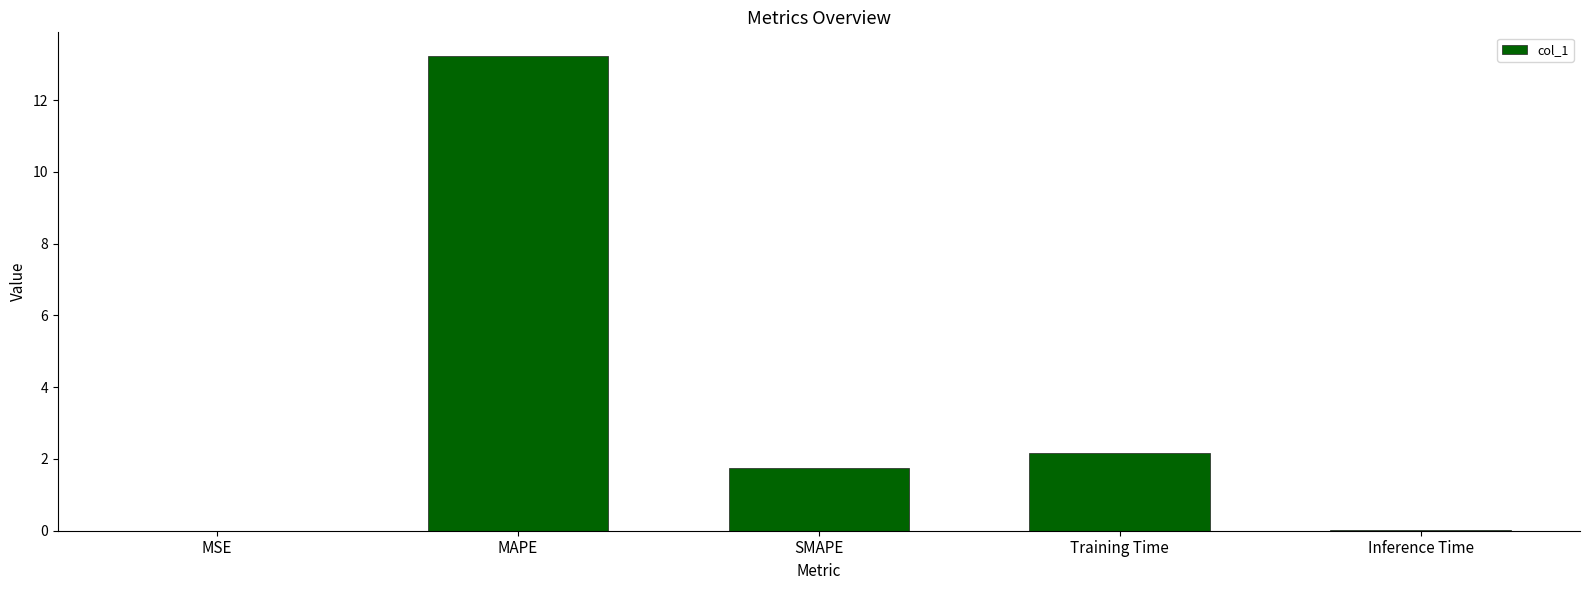

Where is the data nearest to the value 6?

Training Time